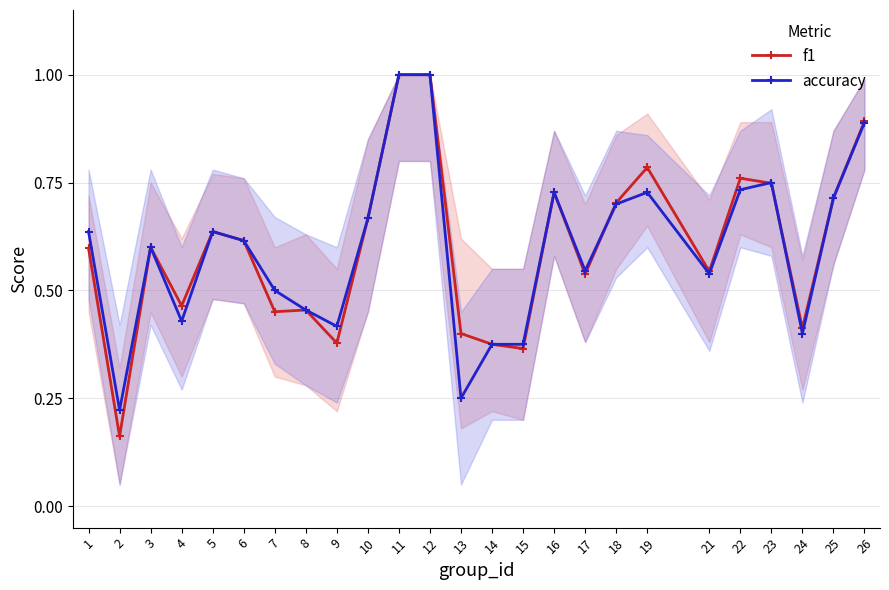

Reading left to right, what are all the values shown in this chart?

f1: 1=0.6	2=0.2	3=0.6	4=0.5	5=0.6	6=0.6	7=0.5	8=0.5	9=0.4	10=0.7	11=1.0	12=1.0	13=0.4	14=0.4	15=0.4	16=0.7	17=0.5	18=0.7	19=0.8	21=0.5	22=0.8	23=0.7	24=0.4	25=0.7	26=0.9
accuracy: 1=0.6	2=0.2	3=0.6	4=0.4	5=0.6	6=0.6	7=0.5	8=0.5	9=0.4	10=0.7	11=1.0	12=1.0	13=0.2	14=0.4	15=0.4	16=0.7	17=0.5	18=0.7	19=0.7	21=0.5	22=0.7	23=0.8	24=0.4	25=0.7	26=0.9